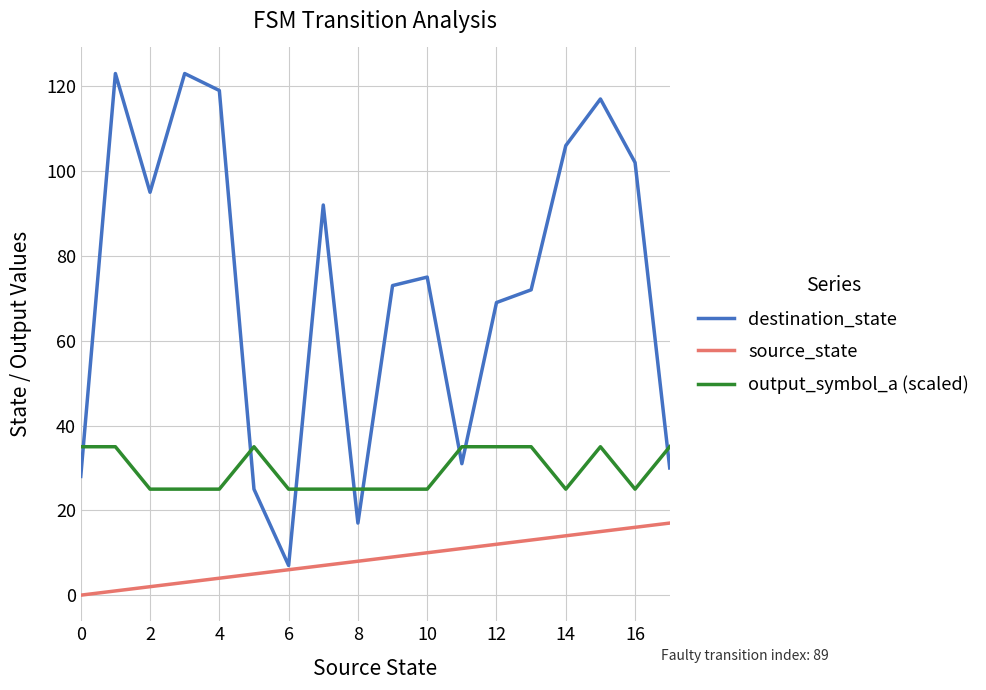

What is the maximum value shown in the chart?

123